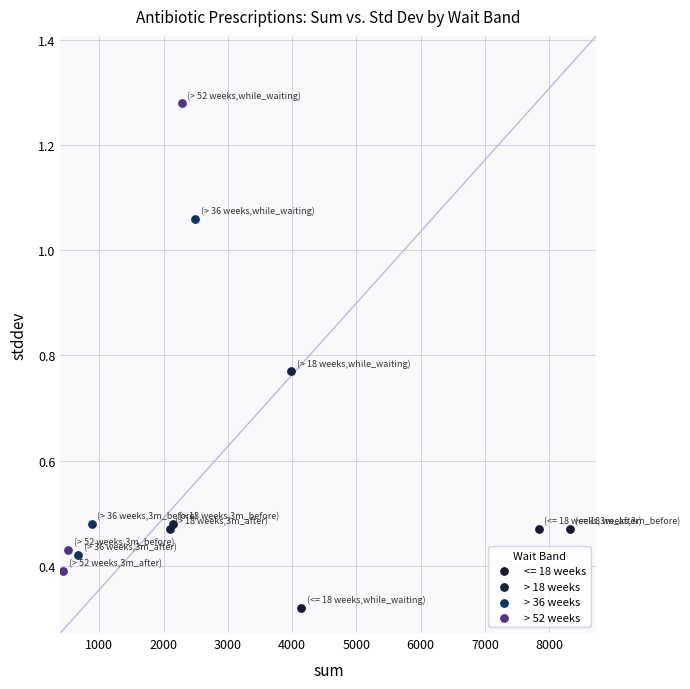

What are all the series names shown in the legend?

<= 18 weeks, > 18 weeks, > 36 weeks, > 52 weeks